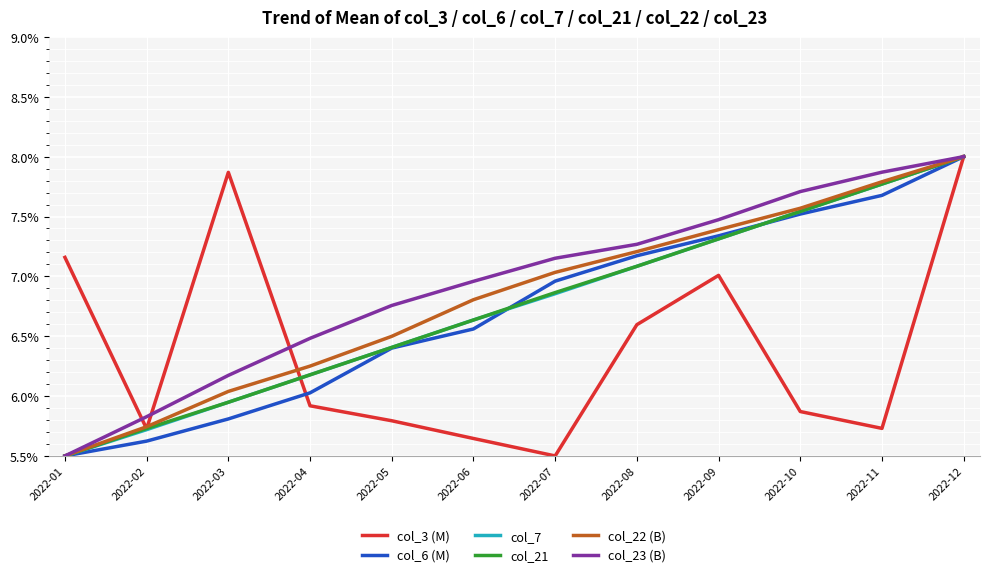

The col_6 (M) series shows 12.2 at 2022-09. True or false?

False